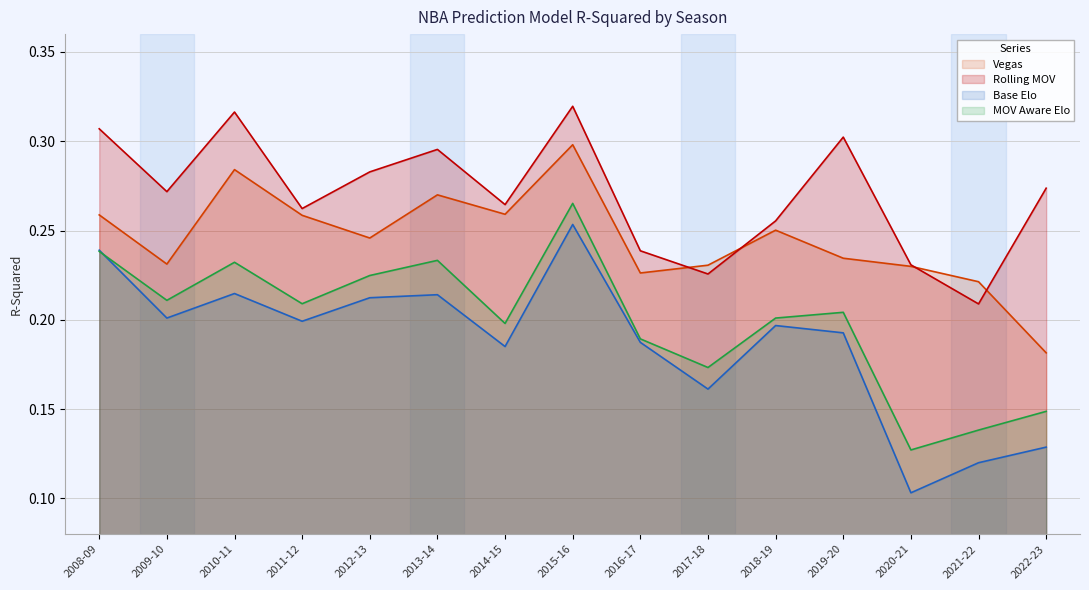

How many lines are shown in the chart?

4